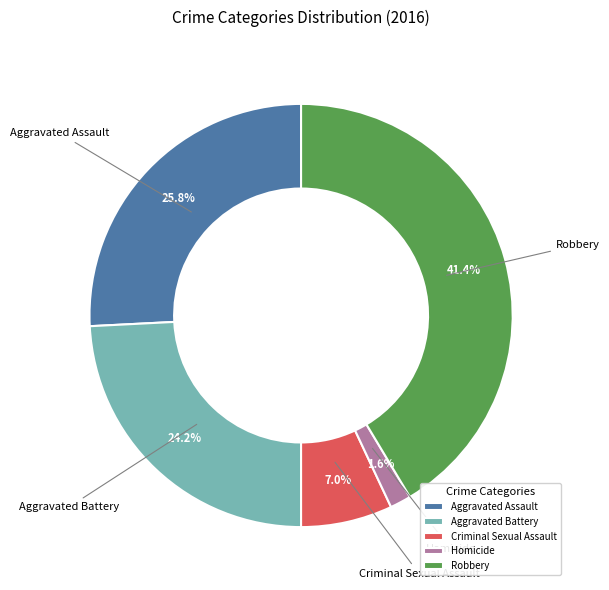

Is it true that Aggravated Assault is 26% of the pie?

True